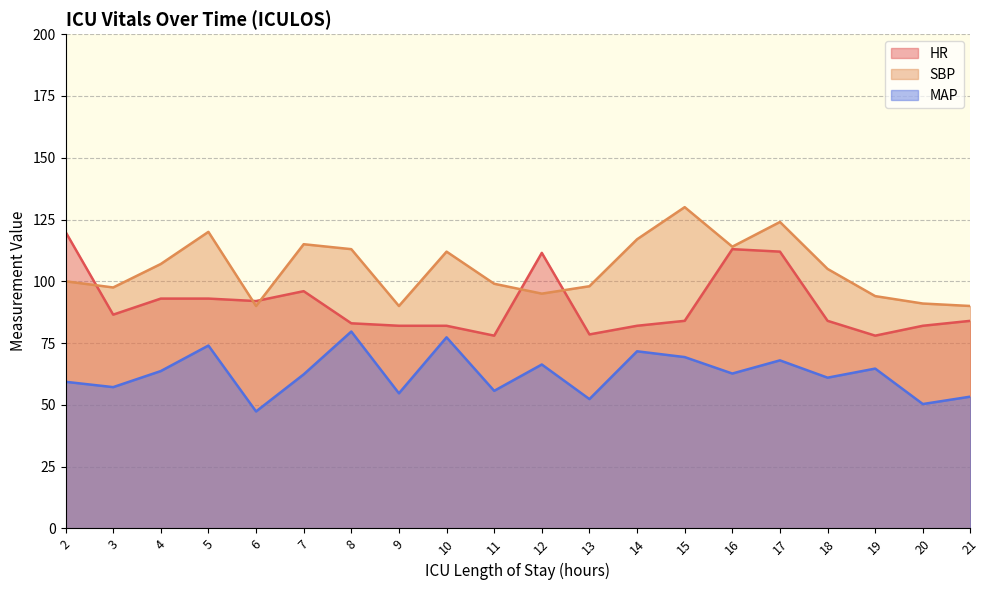

List the labels in order of HR value, smallest first.

11, 19, 13, 9, 10, 14, 20, 8, 15, 18, 21, 3, 6, 4, 5, 7, 12, 17, 16, 2